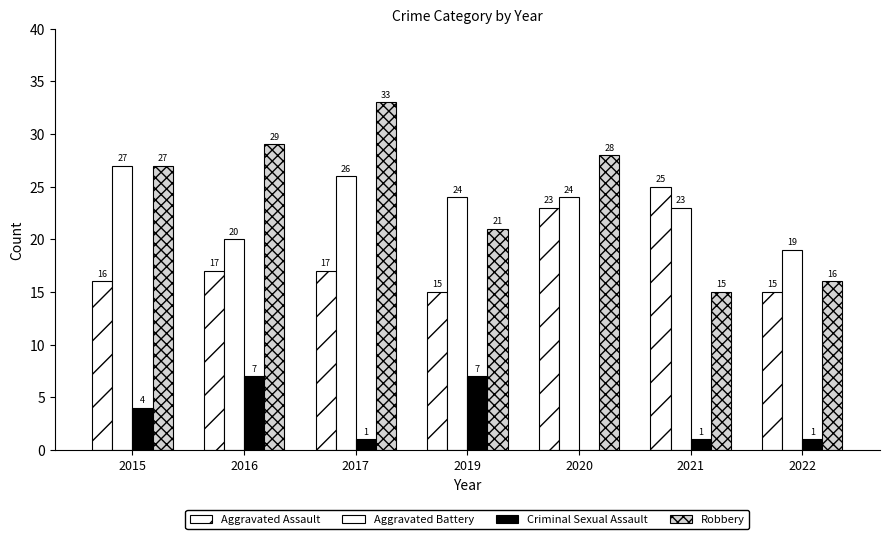

What is the value of the Robbery bar at the 5th from the left?

28